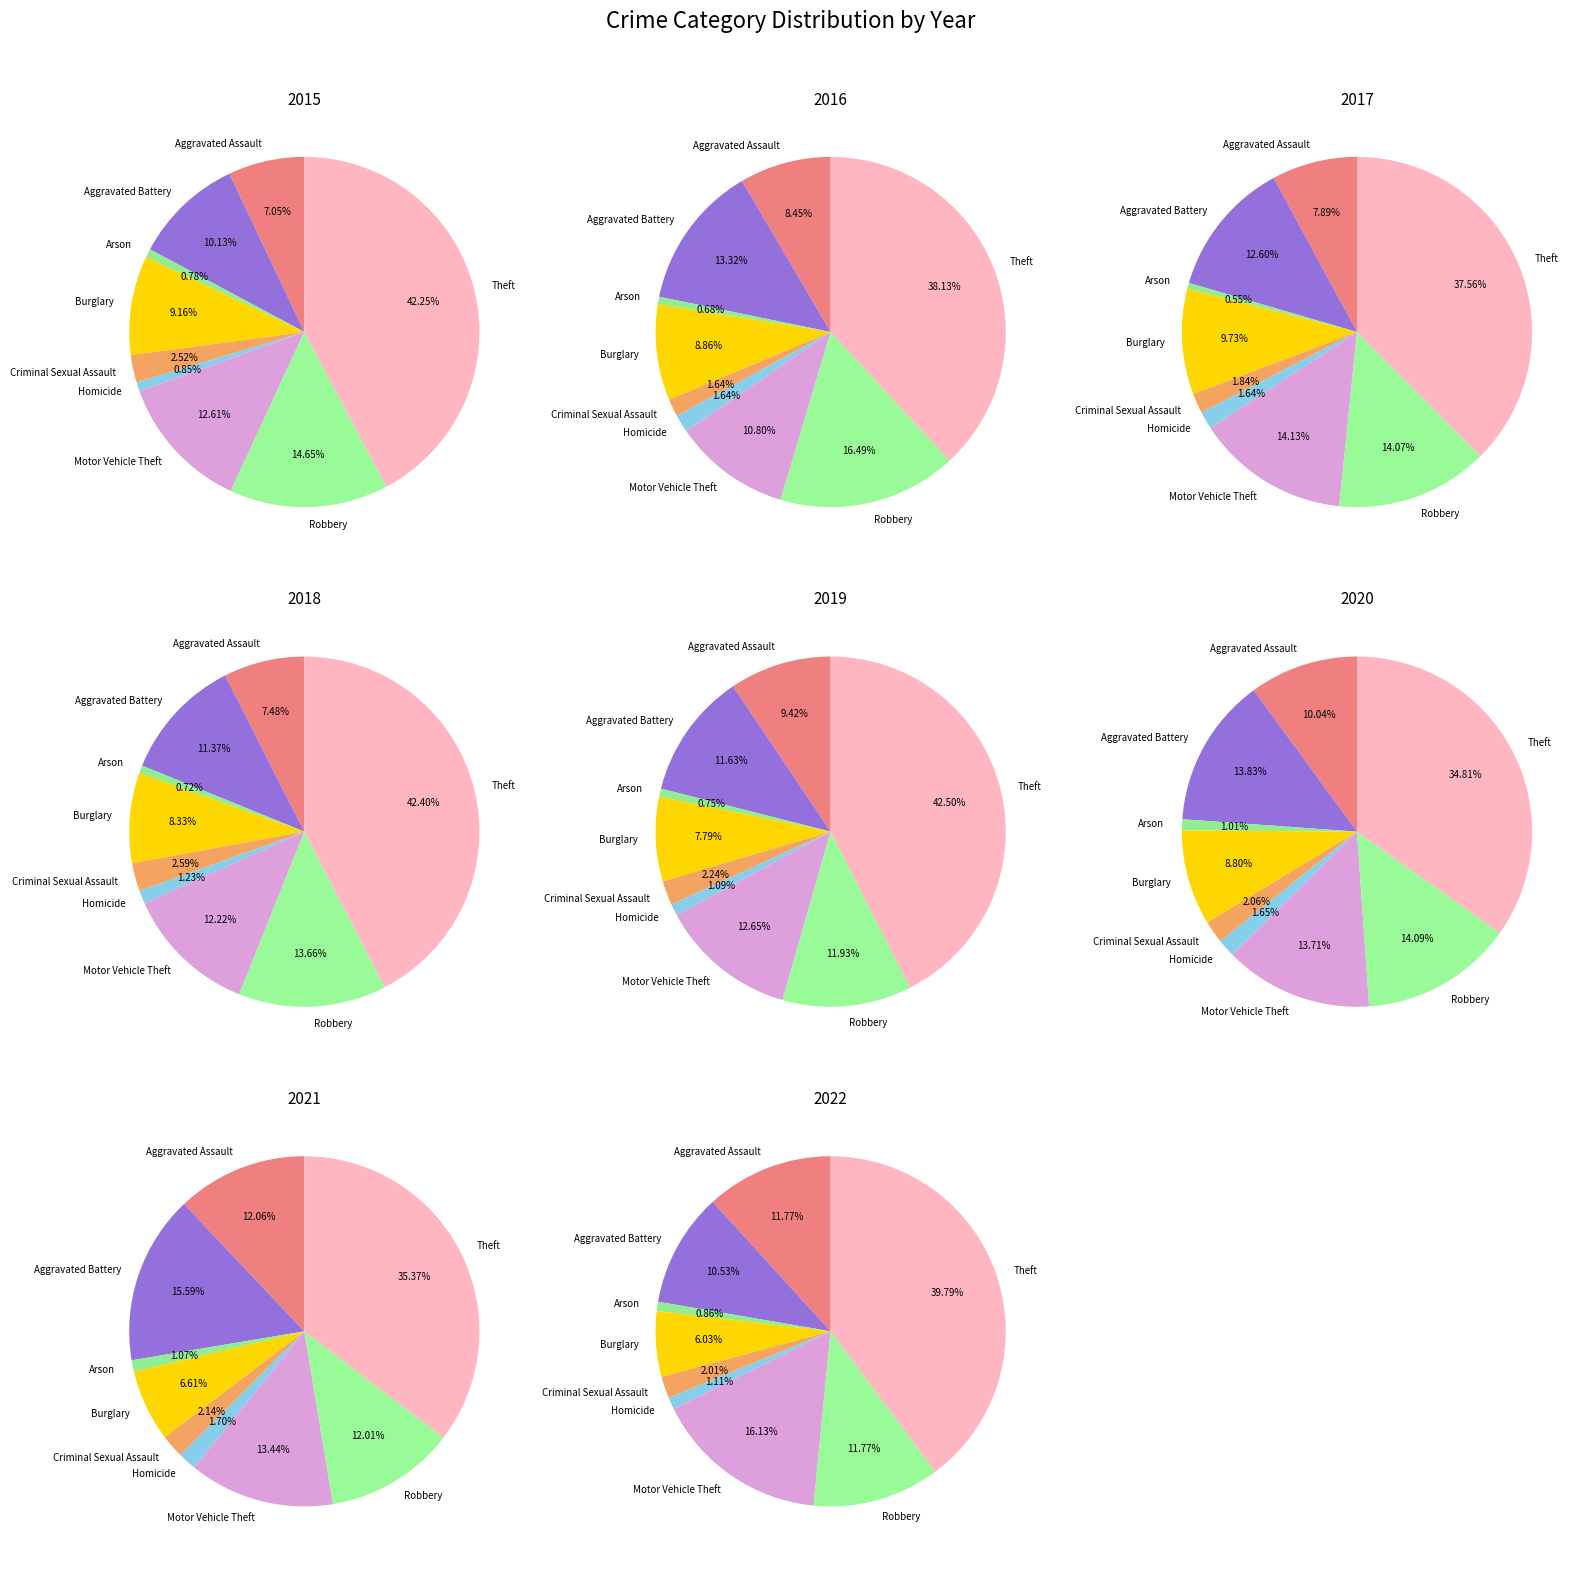

What percentage do Aggravated Assault and Robbery together represent?

21.7%